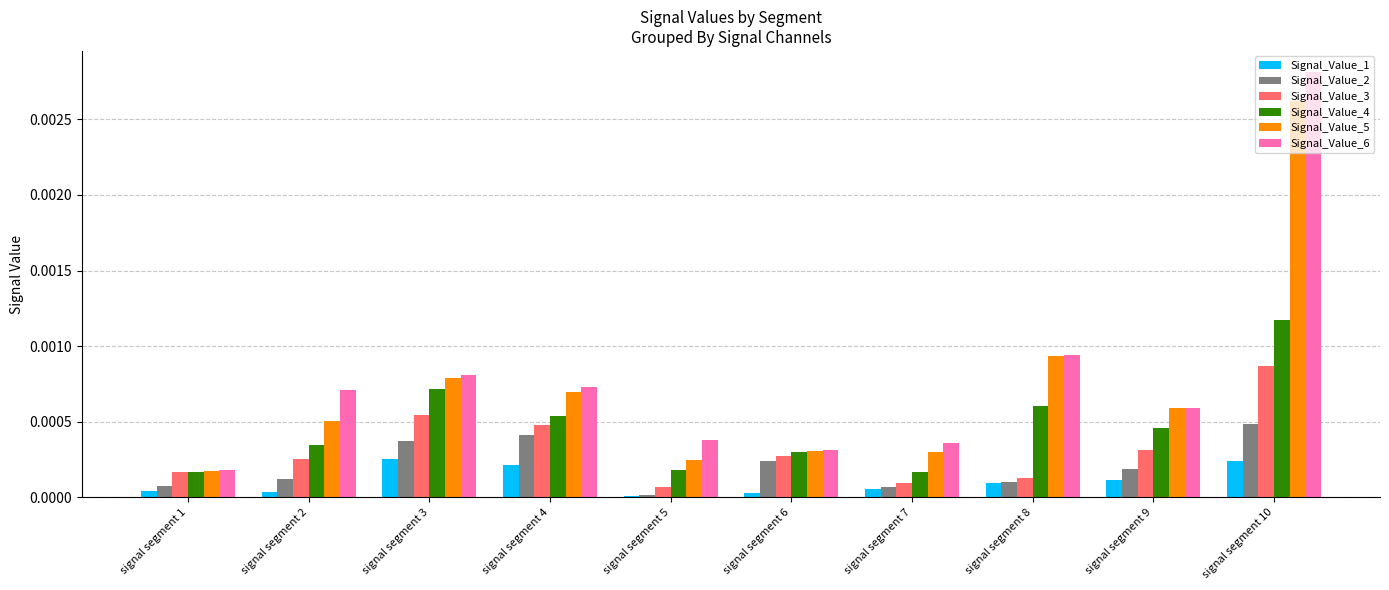

Are the bars grouped side by side (vs. stacked)?

Yes